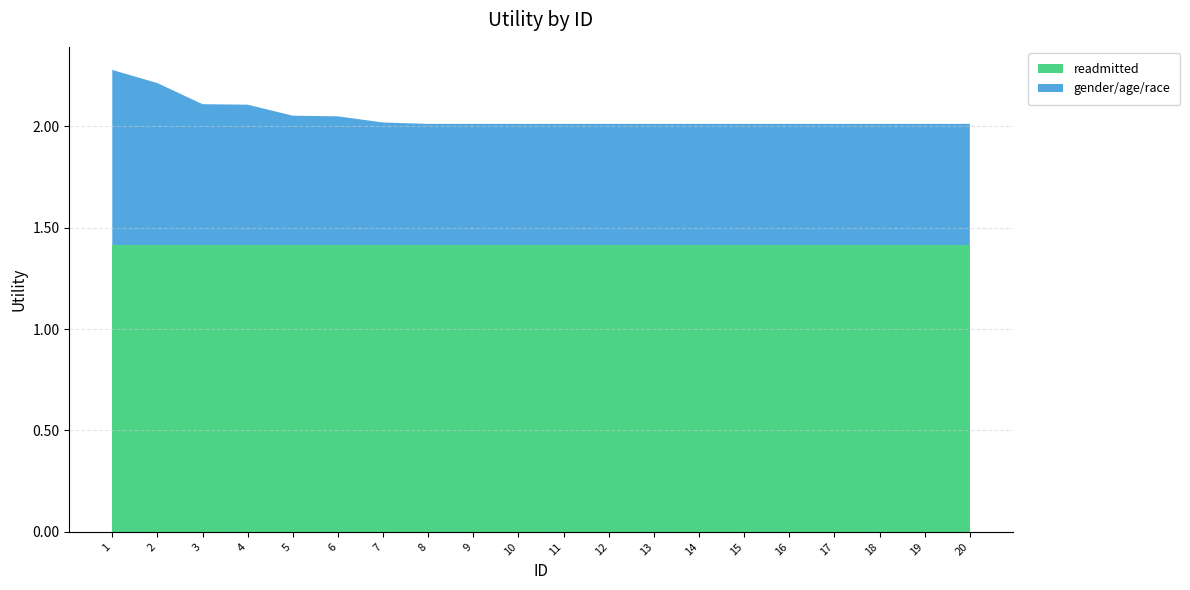

Reading left to right, transcribe all the data shown in this chart.

readmitted: 1.4	1.4	1.4	1.4	1.4	1.4	1.4	1.4	1.4	1.4	1.4	1.4	1.4	1.4	1.4	1.4	1.4	1.4	1.4	1.4
gender/age/race: 0.9	0.8	0.7	0.7	0.6	0.6	0.6	0.6	0.6	0.6	0.6	0.6	0.6	0.6	0.6	0.6	0.6	0.6	0.6	0.6